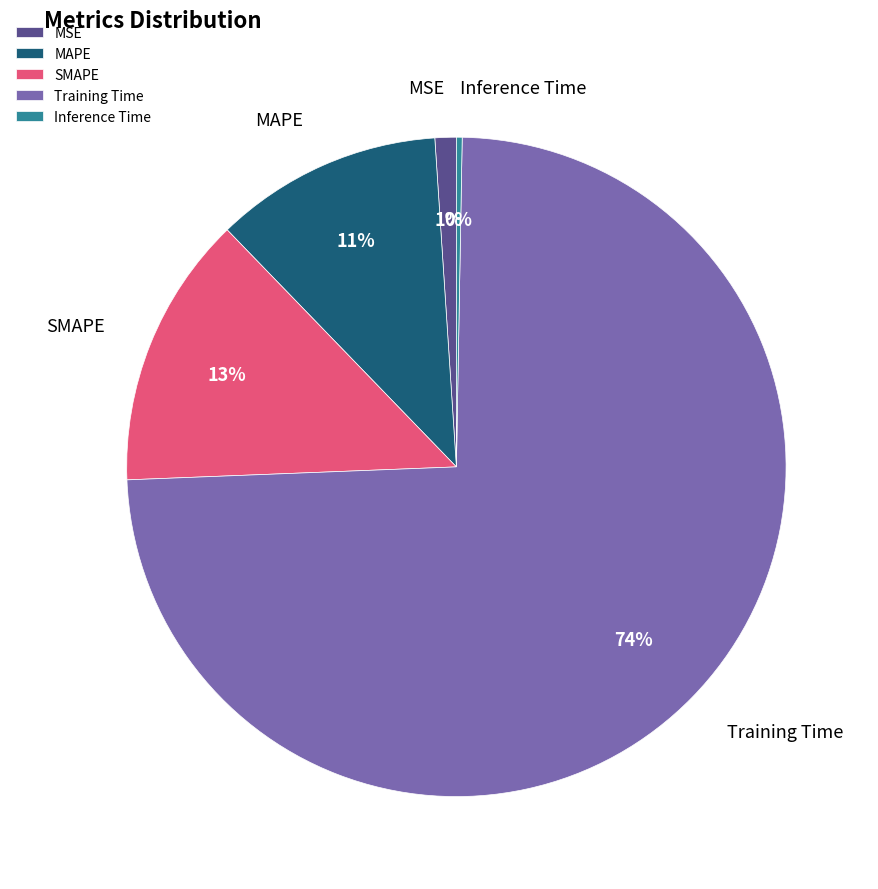

Is there a majority slice in this chart?

Yes